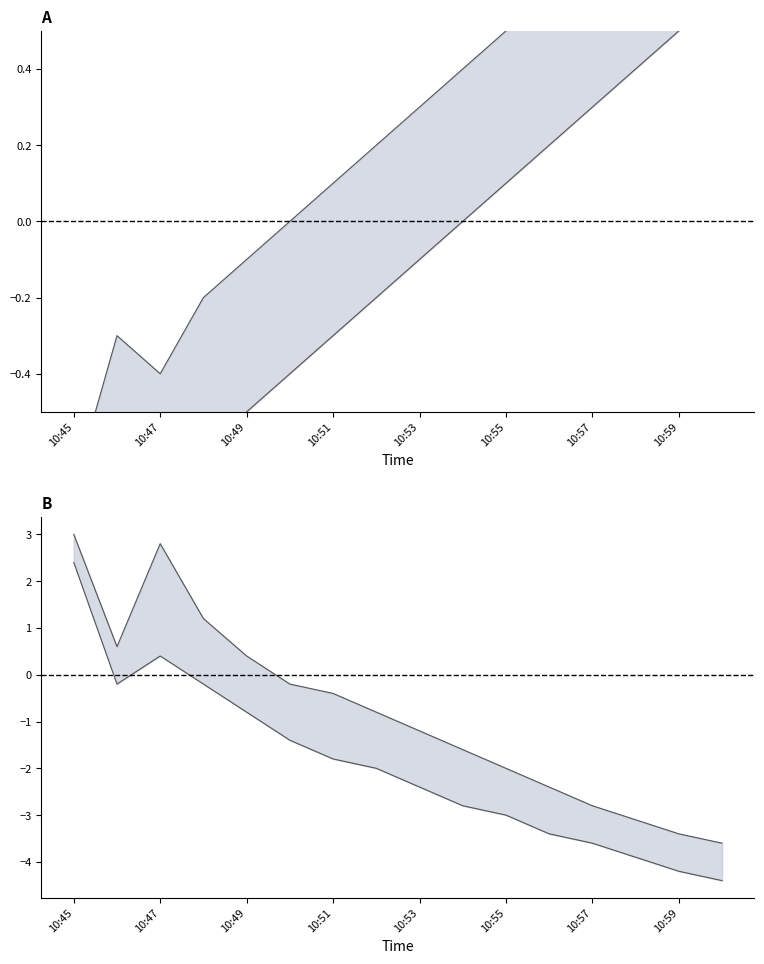

How many categories are shown in the chart?

16